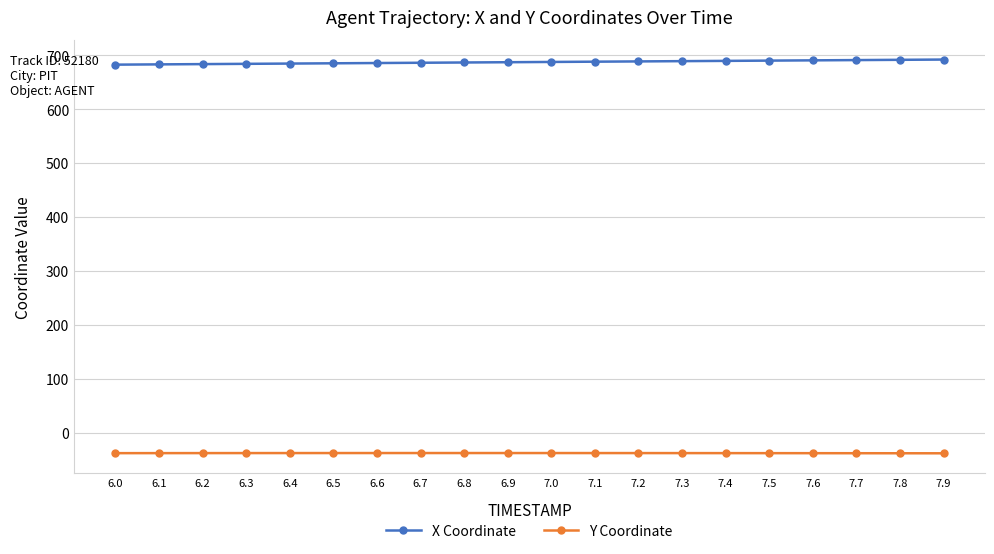

What is the smallest value displayed?

-38.5